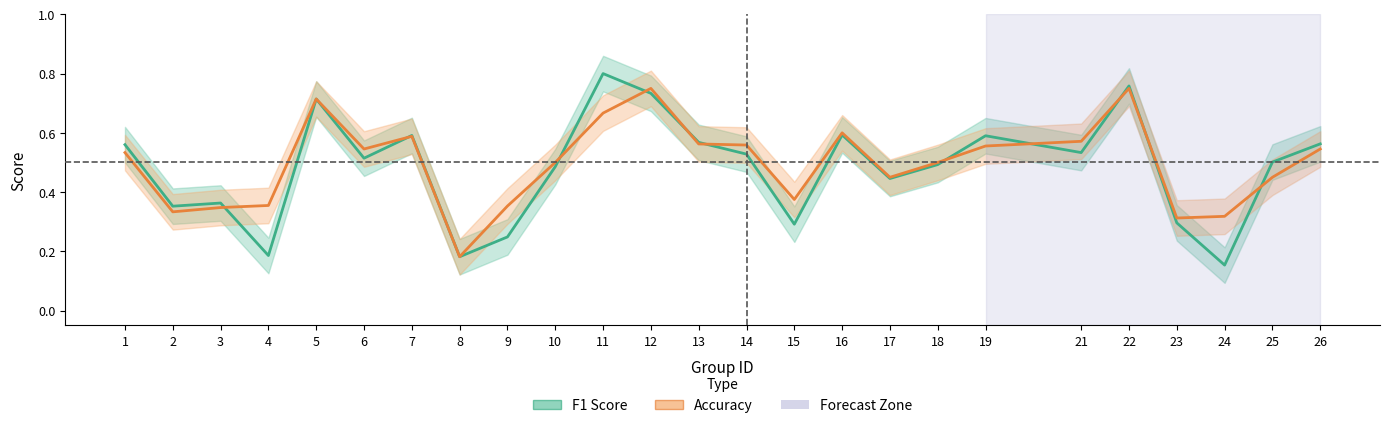

What is the difference between the F1 Score values at 19 and 24?

0.4